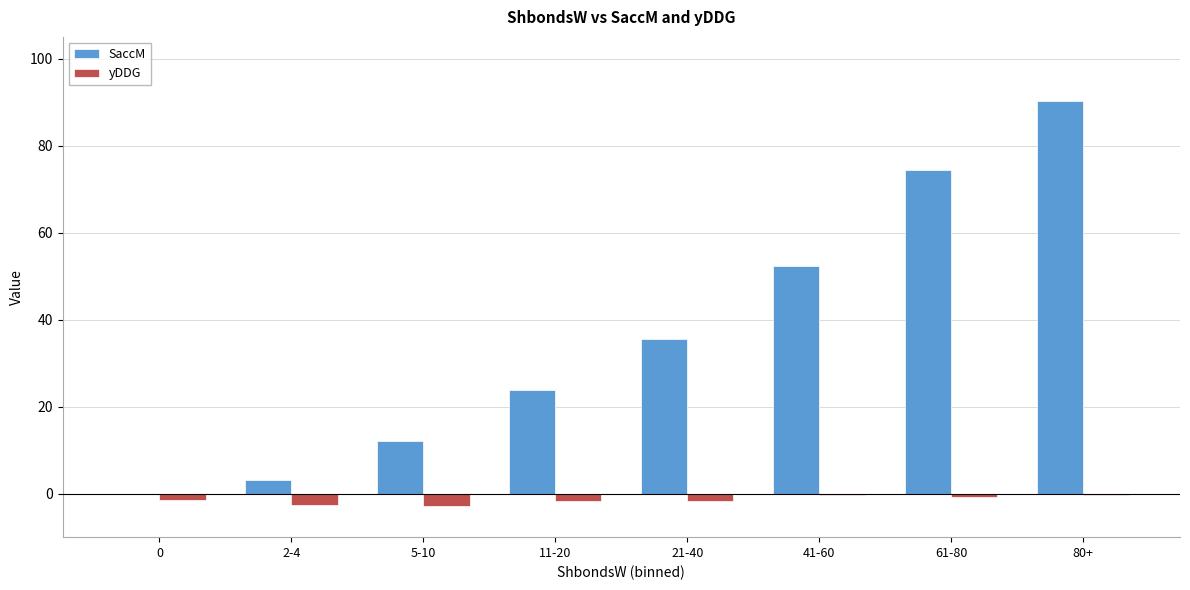

Which label corresponds to the largest value in the chart?

80+